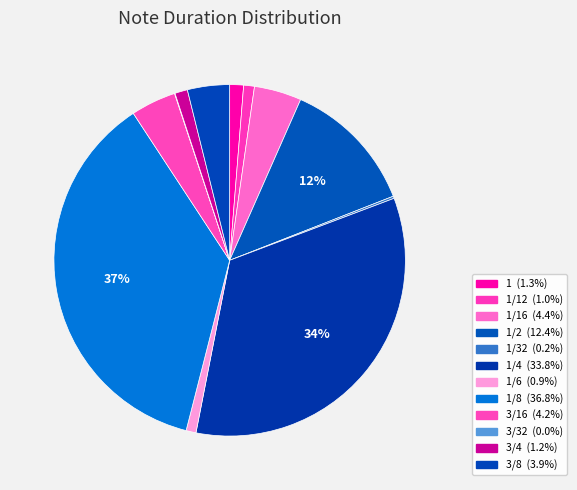

Rank the categories by value from highest to lowest.

1/8, 1/4, 1/2, 1/16, 3/16, 3/8, 1, 3/4, 1/12, 1/6, 1/32, 3/32